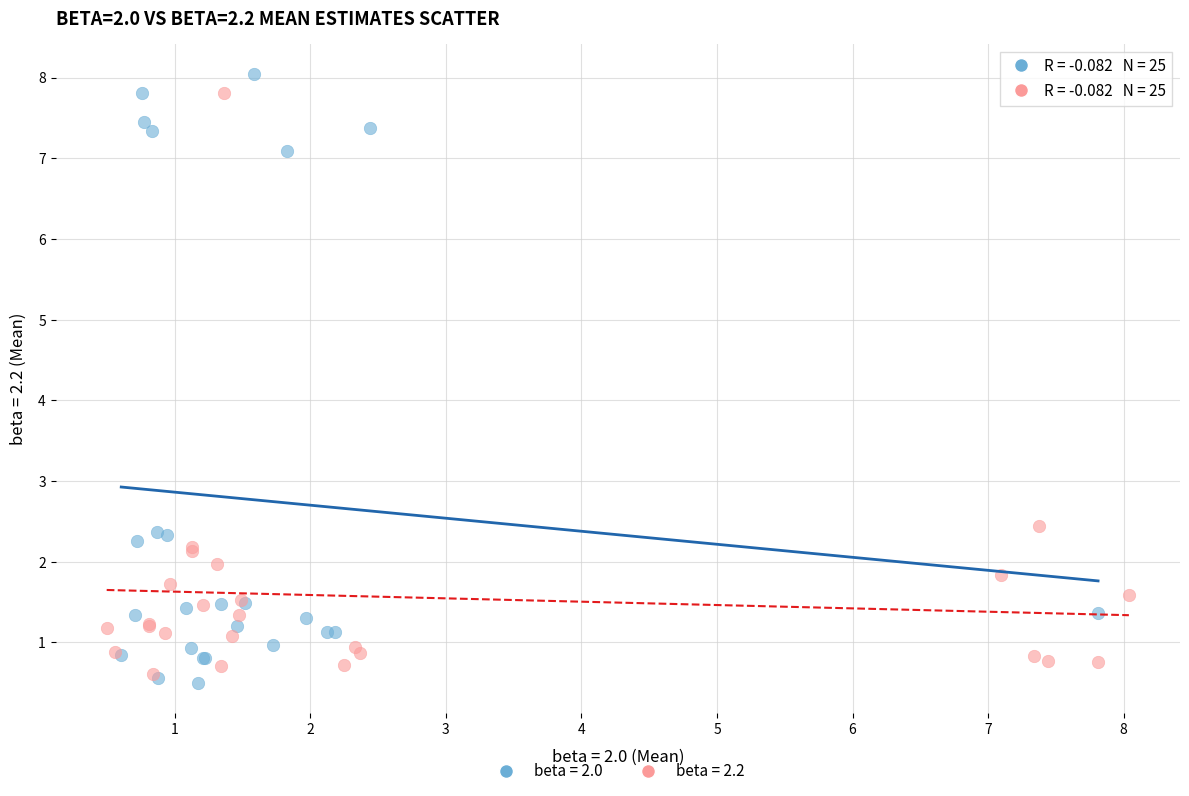

What are all the series names shown in the legend?

beta = 2.0, beta = 2.2